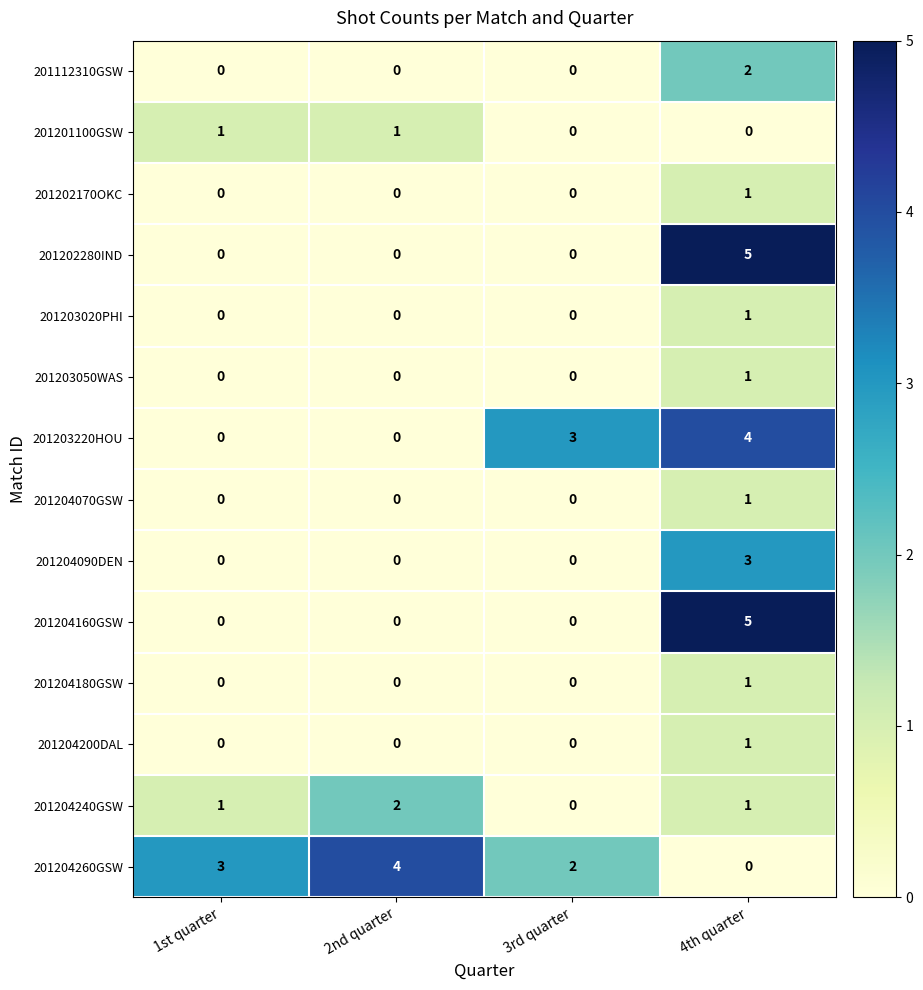

The value of 201204200DAL at 2nd quarter is 0. True or false?

True